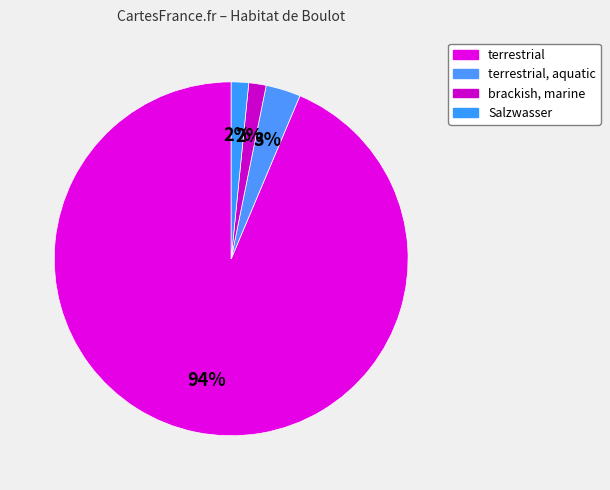

How many segments does this pie chart have?

4